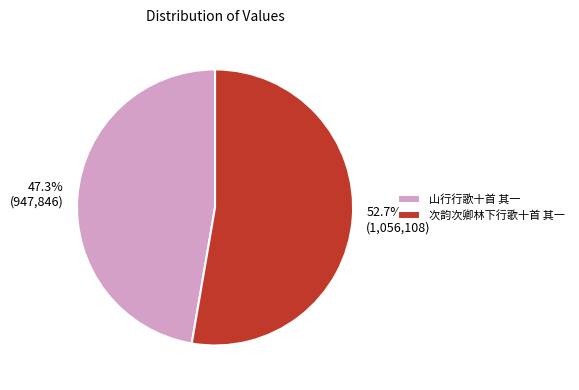

Is it true that 山行行歌十首 其一 is 47% of the pie?

True